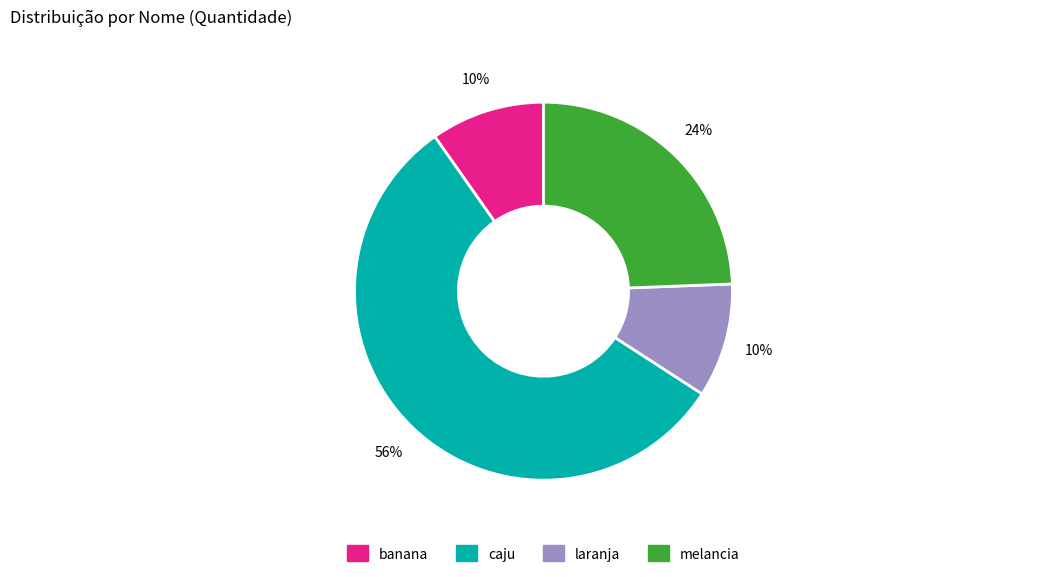

Do laranja and banana together represent more than half of the pie?

No